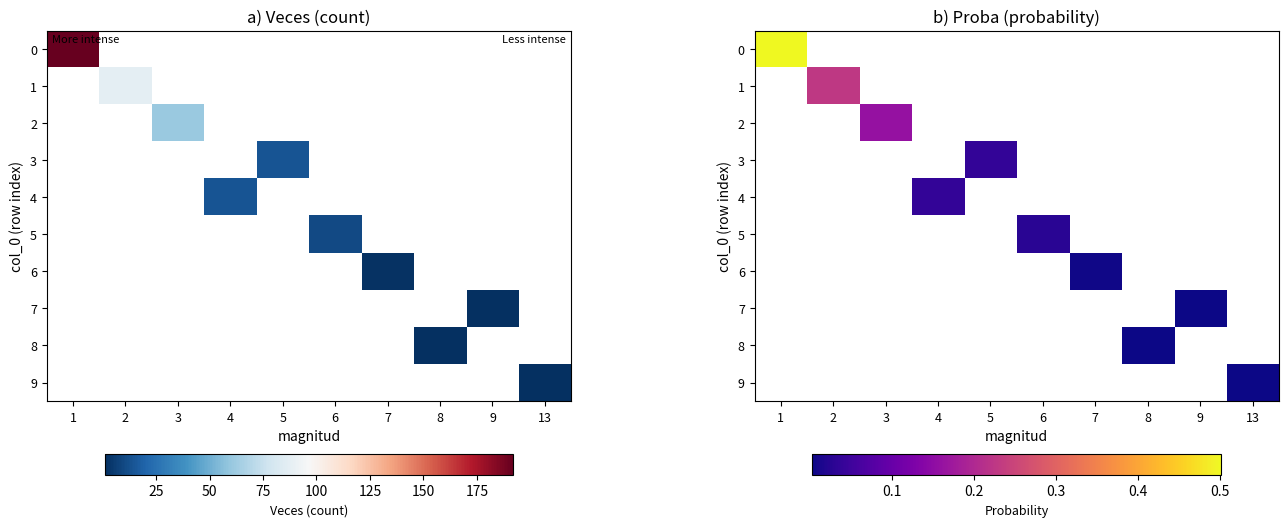

Which label corresponds to the smallest value in the chart?

9